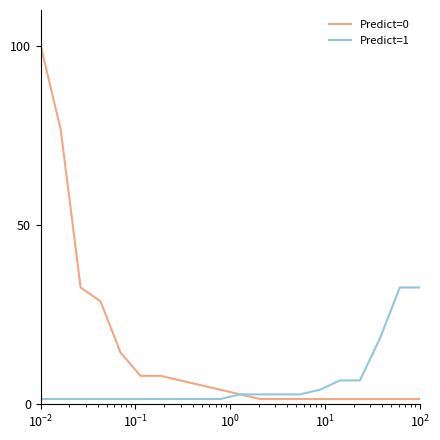

What is the sum of all Predict=1 values?

123.4